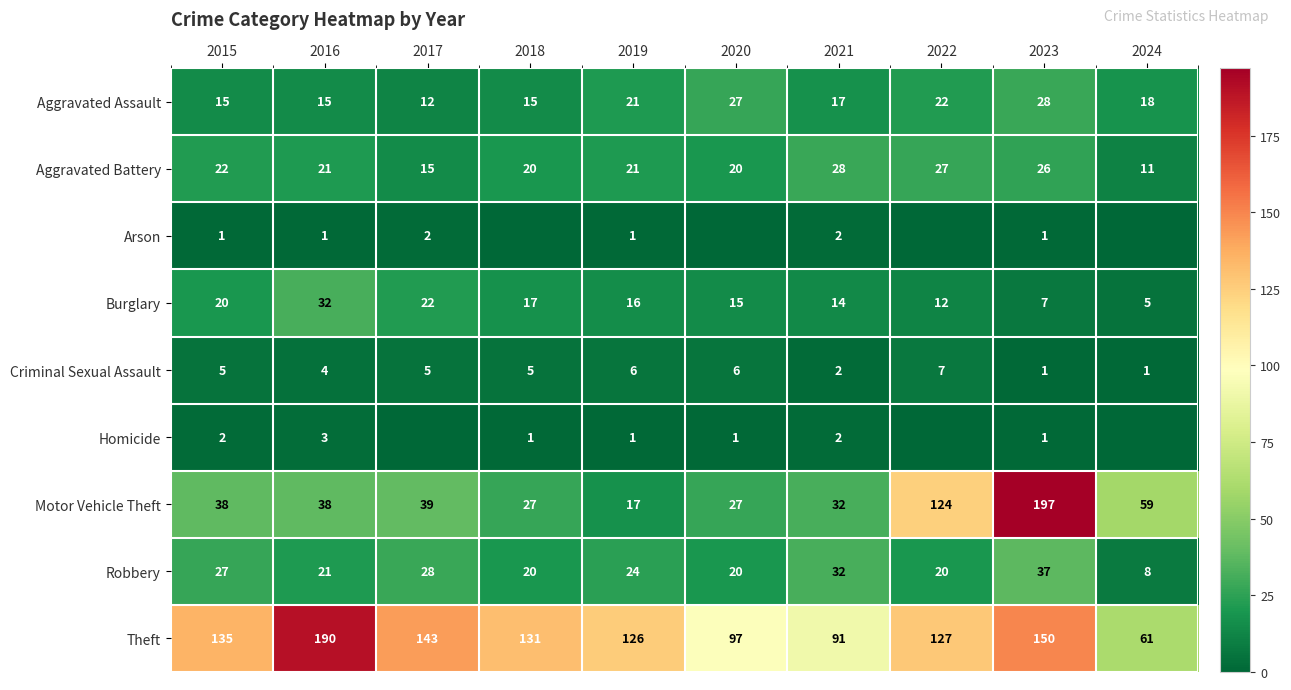

What is the approximate value of Robbery at 2024?

8